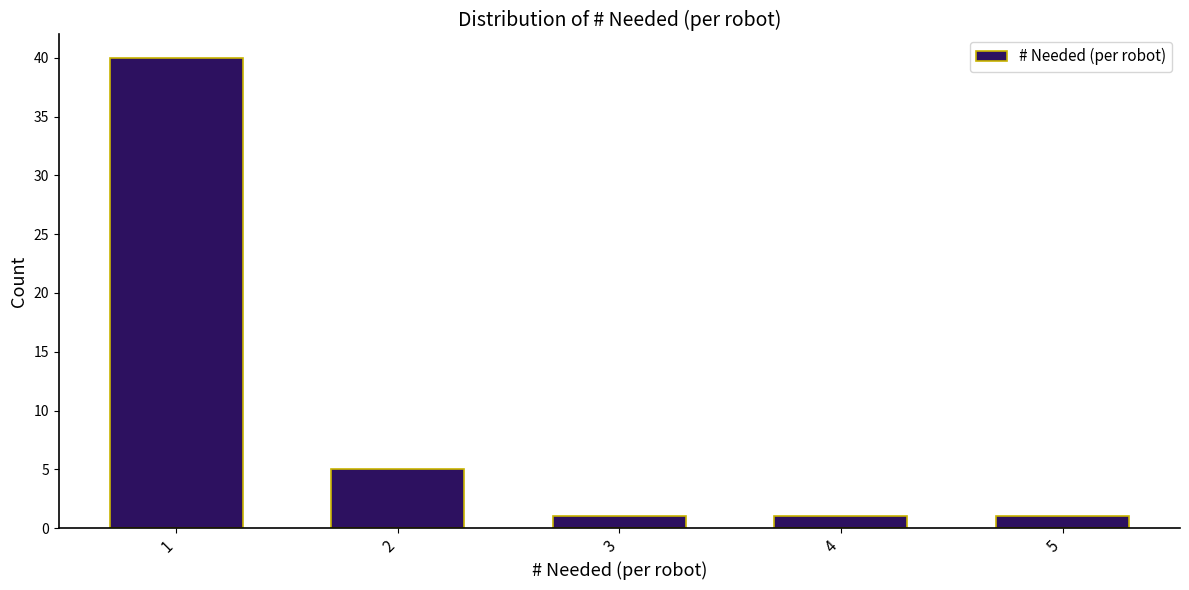

What is the height of the bar covering 3.5 to 4.5 on the x-axis? The values are not printed on the chart, so give them approximately, as read against the axis.

1